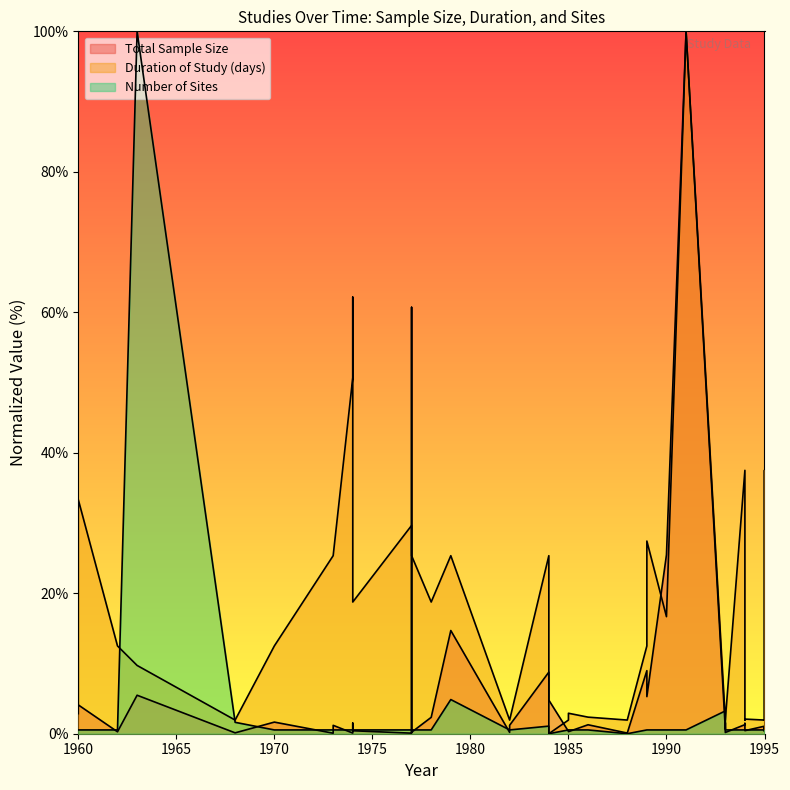

Reading right to left, extract all data points from this chart.

Total Sample Size: 1995=0.4	1995=1.0	1995=0.4	1995=1.1	1994=0.4	1994=0.6	1994=1.5	1994=1.3	1993=0.2	1993=1.6	1993=0.7	1991=100.0	1990=25.5	1989=5.3	1989=9.0	1988=0.1	1986=1.3	1985=0.3	1985=0.3	1985=0.3	1984=4.8	1984=8.8	1982=1.2	1982=0.2	1979=14.7	1978=2.3	1977=0.2	1977=60.7	1977=0.1	1974=0.4	1974=1.5	1974=0.1	1973=1.2	1973=0.1	1970=1.7	1968=0.1	1963=5.5	1962=0.3	1960=4.1	1960=2.9
Duration of Study (days): 1995=1.9	1995=1.9	1995=37.5	1995=1.9	1994=2.1	1994=1.9	1994=1.9	1994=37.5	1993=1.9	1993=1.9	1993=1.9	1991=100.0	1990=16.7	1989=27.4	1989=12.5	1988=1.9	1986=2.4	1985=2.9	1985=1.9	1985=1.9	1984=0.0	1984=25.3	1982=1.9	1982=1.9	1979=25.3	1978=18.8	1977=25.3	1977=25.3	1977=29.7	1974=18.8	1974=62.2	1974=50.7	1973=25.3	1973=25.3	1970=12.5	1968=1.9	1963=9.7	1962=12.5	1960=33.3	1960=3.9
Number of Sites: 1995=0.5	1995=0.5	1995=0.5	1995=0.5	1994=0.5	1994=0.5	1994=0.5	1994=0.5	1993=0.5	1993=0.5	1993=3.2	1991=0.5	1990=0.5	1989=0.5	1989=0.5	1988=0.0	1986=0.5	1985=0.5	1985=0.5	1985=0.5	1984=0.0	1984=1.1	1982=0.5	1982=0.5	1979=4.9	1978=0.5	1977=0.5	1977=0.5	1977=0.5	1974=0.5	1974=0.5	1974=0.5	1973=0.5	1973=0.5	1970=0.5	1968=1.6	1963=100.0	1962=0.5	1960=0.5	1960=0.5